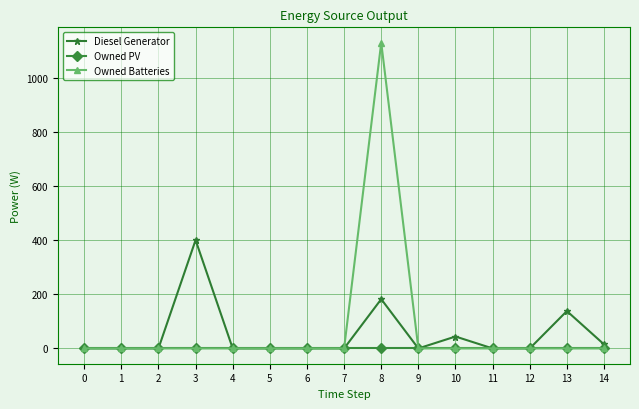

At which category is the sum across all series the highest?

8